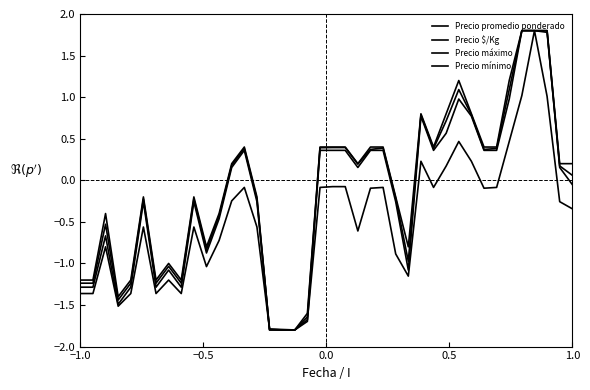

How many lines are shown in the chart?

4